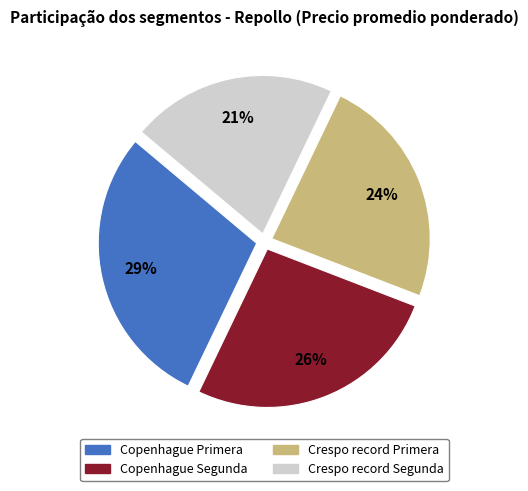

How many segments does this pie chart have?

4